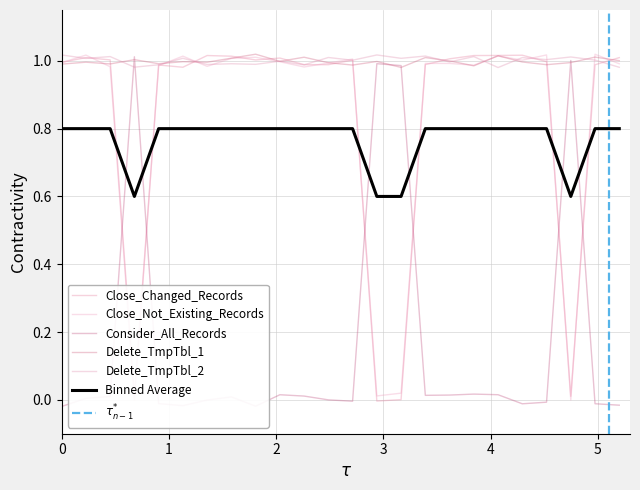

How many times do Consider_All_Records and Close_Not_Existing_Records cross each other?

12